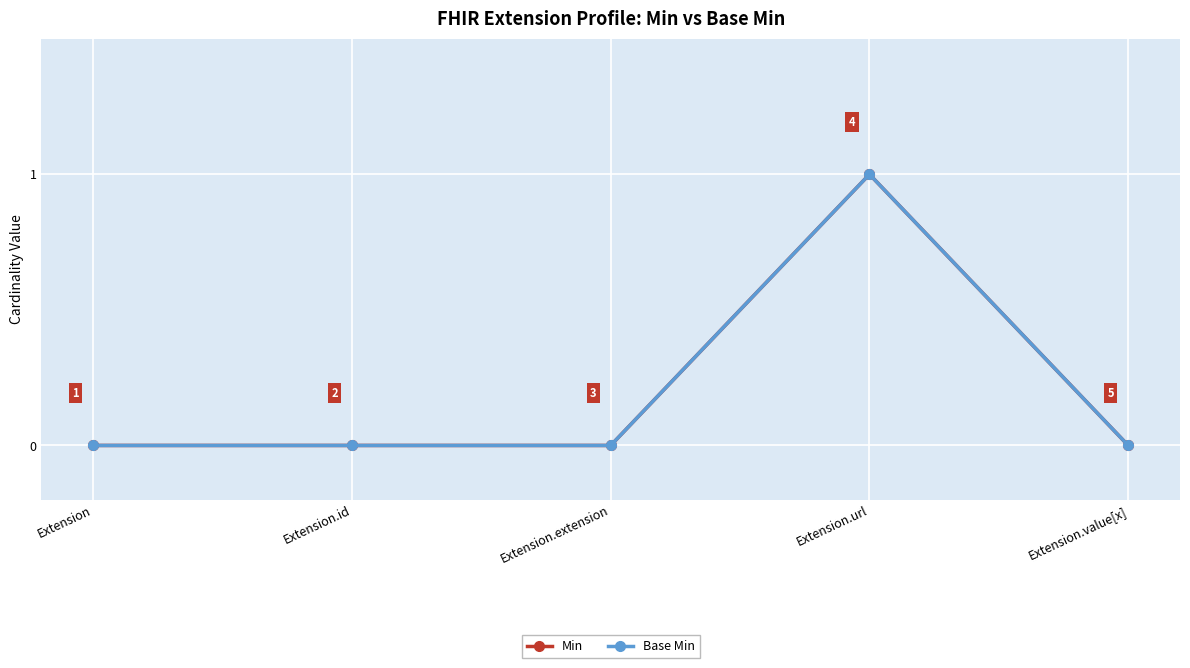

True or false: Base Min and Min cross at least once.

False